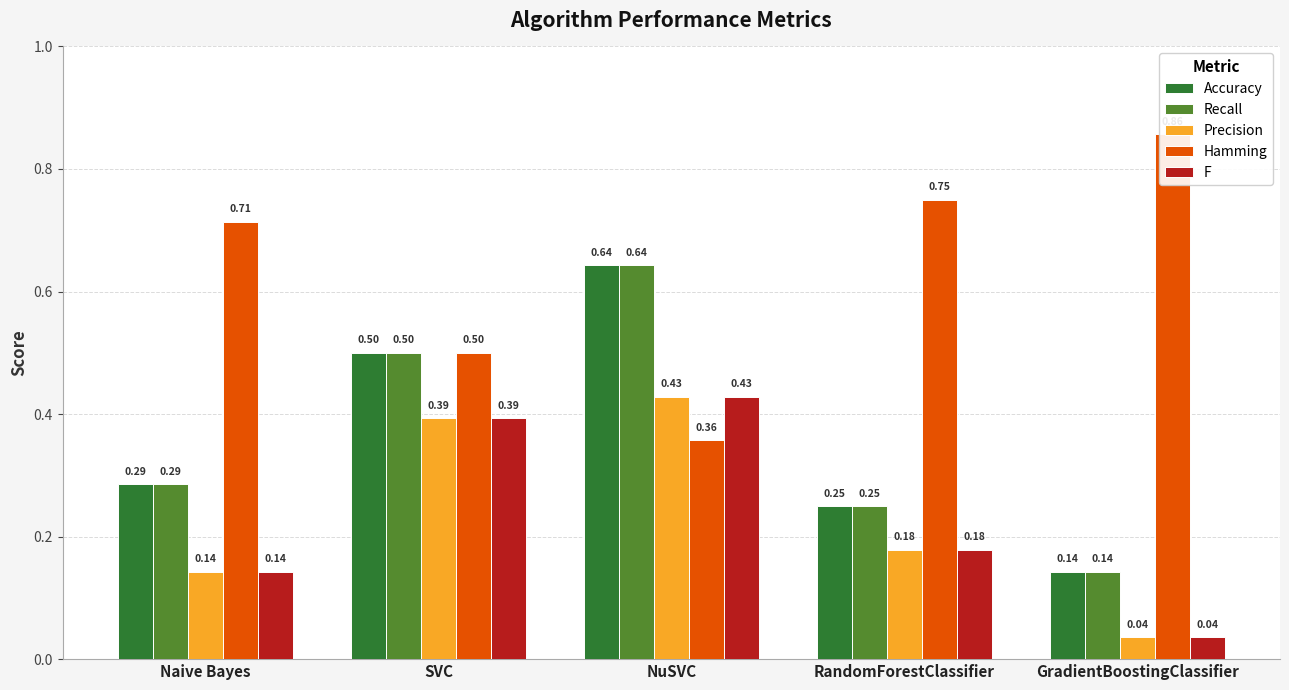

Reading right to left, extract all data points from this chart.

Accuracy: GradientBoostingClassifier=0.1	RandomForestClassifier=0.2	NuSVC=0.6	SVC=0.5	Naive Bayes=0.3
Recall: GradientBoostingClassifier=0.1	RandomForestClassifier=0.2	NuSVC=0.6	SVC=0.5	Naive Bayes=0.3
Precision: GradientBoostingClassifier=0.0	RandomForestClassifier=0.2	NuSVC=0.4	SVC=0.4	Naive Bayes=0.1
Hamming: GradientBoostingClassifier=0.9	RandomForestClassifier=0.8	NuSVC=0.4	SVC=0.5	Naive Bayes=0.7
F: GradientBoostingClassifier=0.0	RandomForestClassifier=0.2	NuSVC=0.4	SVC=0.4	Naive Bayes=0.1